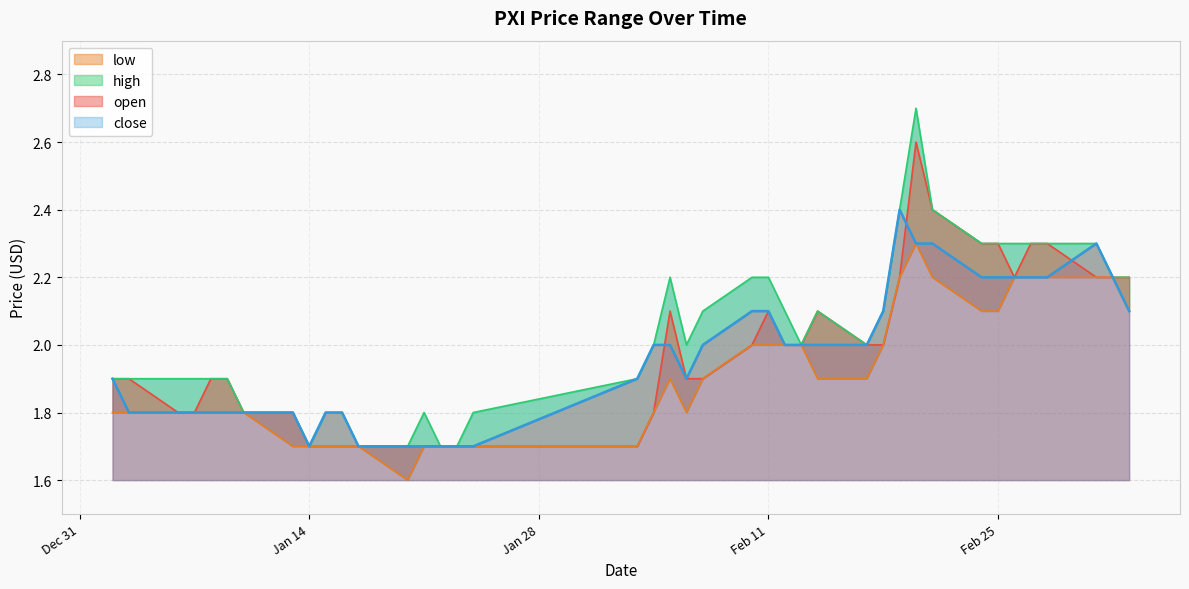

True or false: open has a value of 0.6 at Jan 14.

False